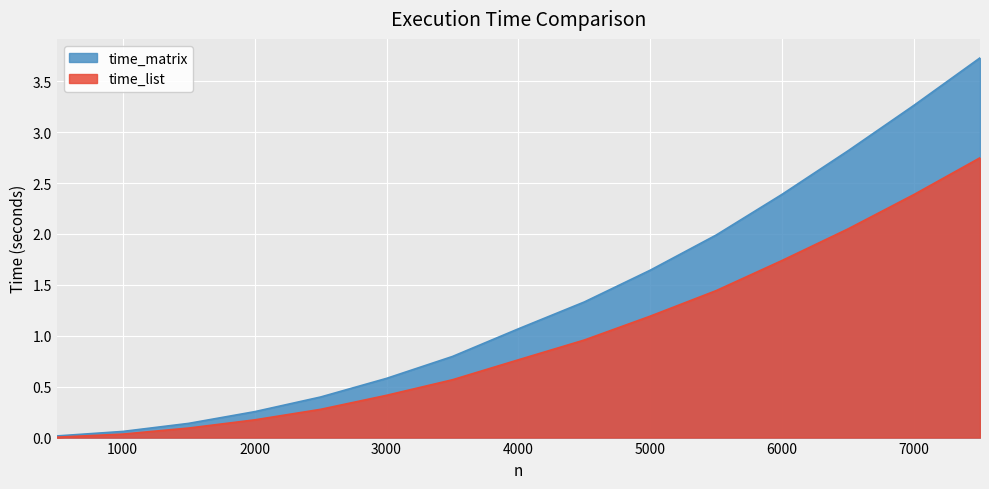

At how many categories does at least one series exceed 2?

4